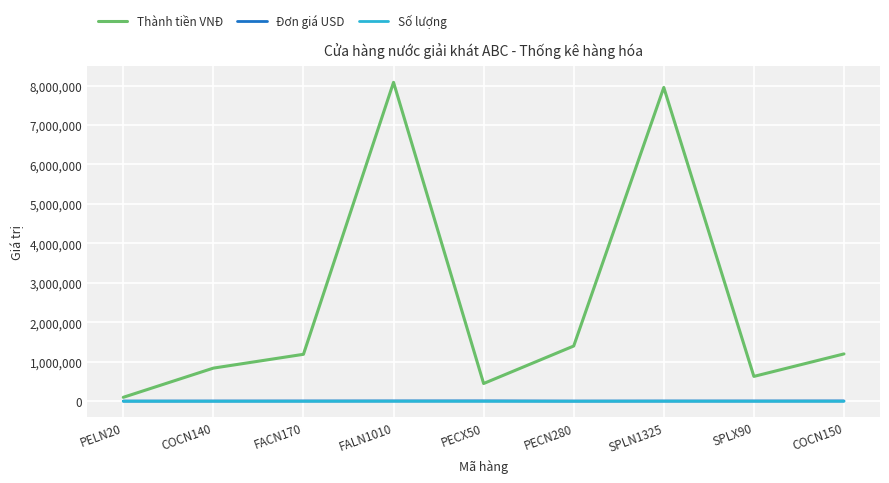

Which series changed the most between FACN170 and PECX50?

Thành tiền VNĐ